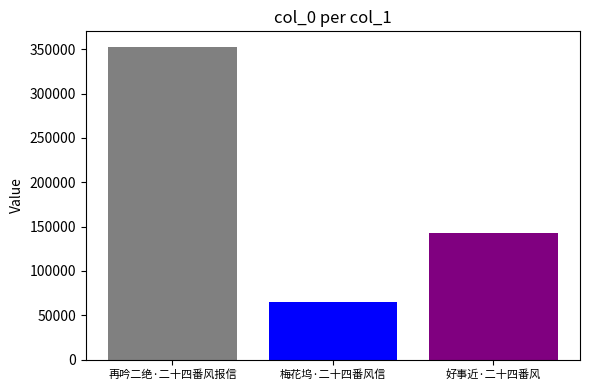

What is the difference between the highest and lowest values at 梅花坞·二十四番风信?

287694